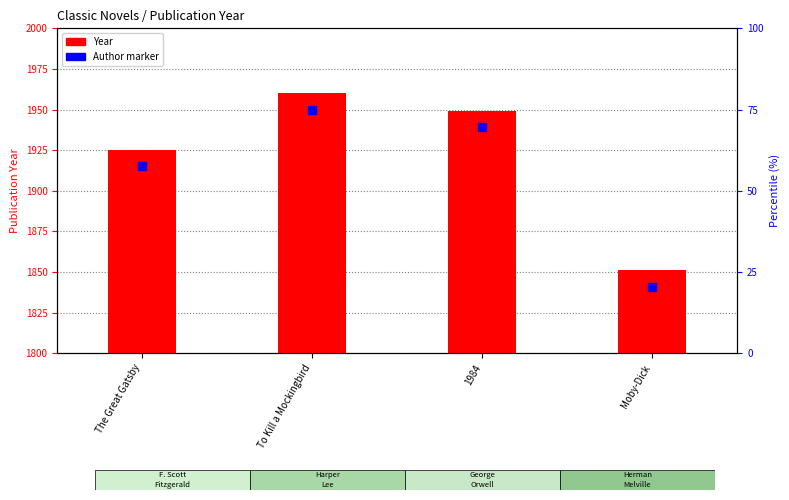

Is the value of Year at To Kill a Mockingbird greater than the value of Author marker at Moby-Dick?

Yes